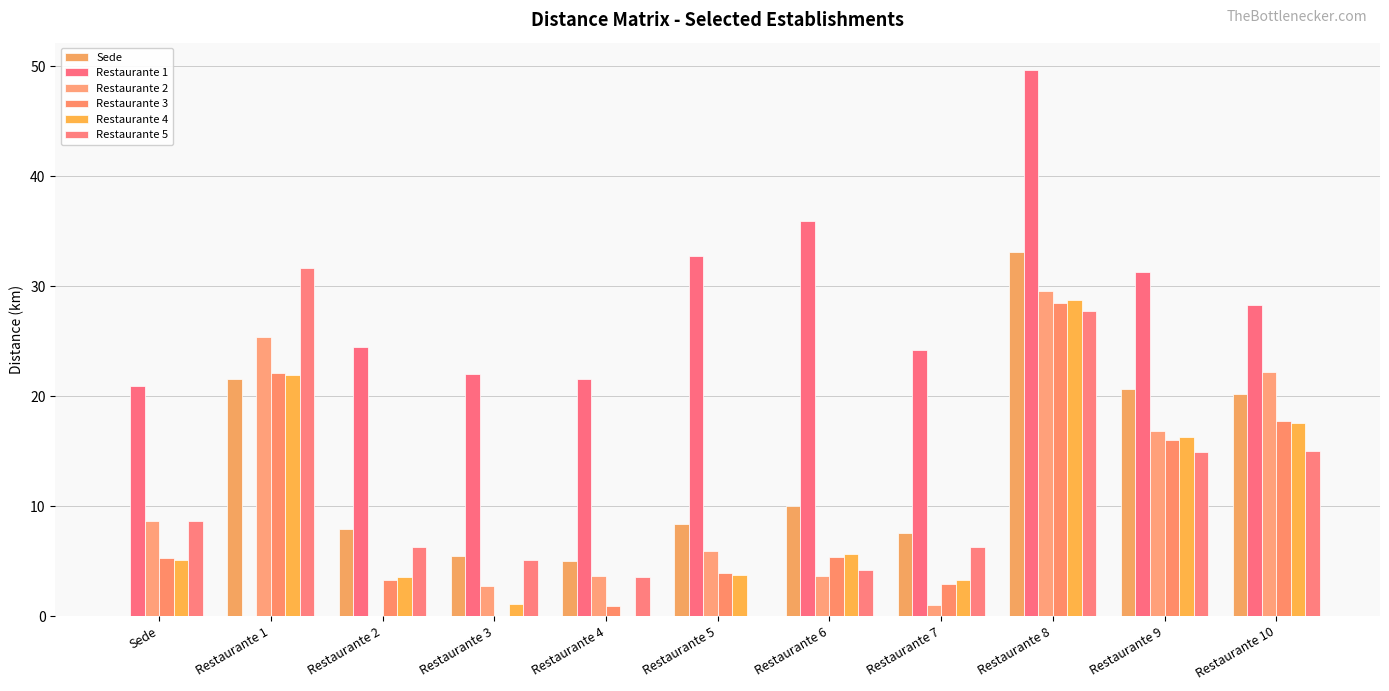

Are the bars horizontal?

No